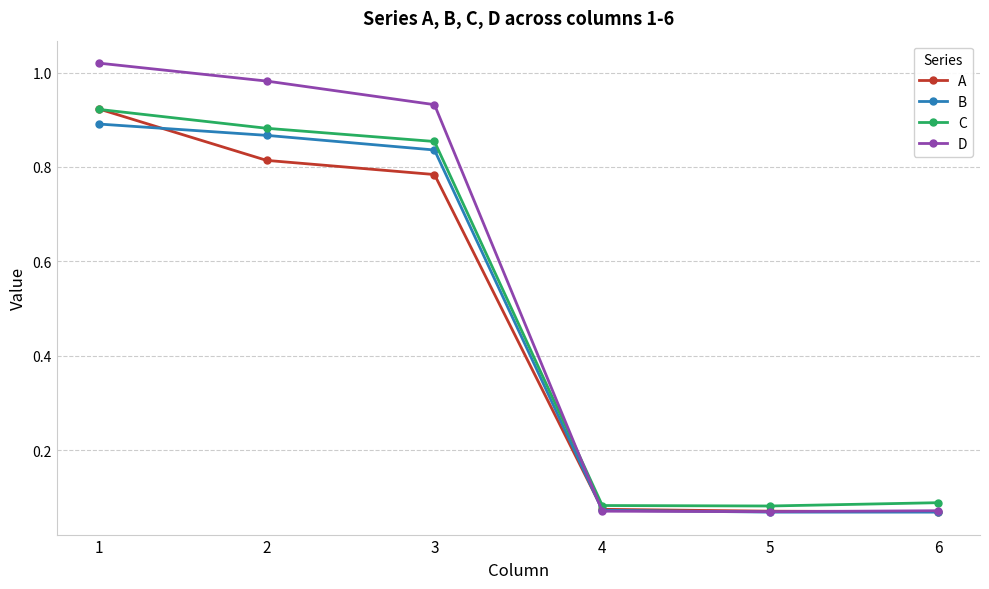

Where do C and D first cross each other?

3 and 4